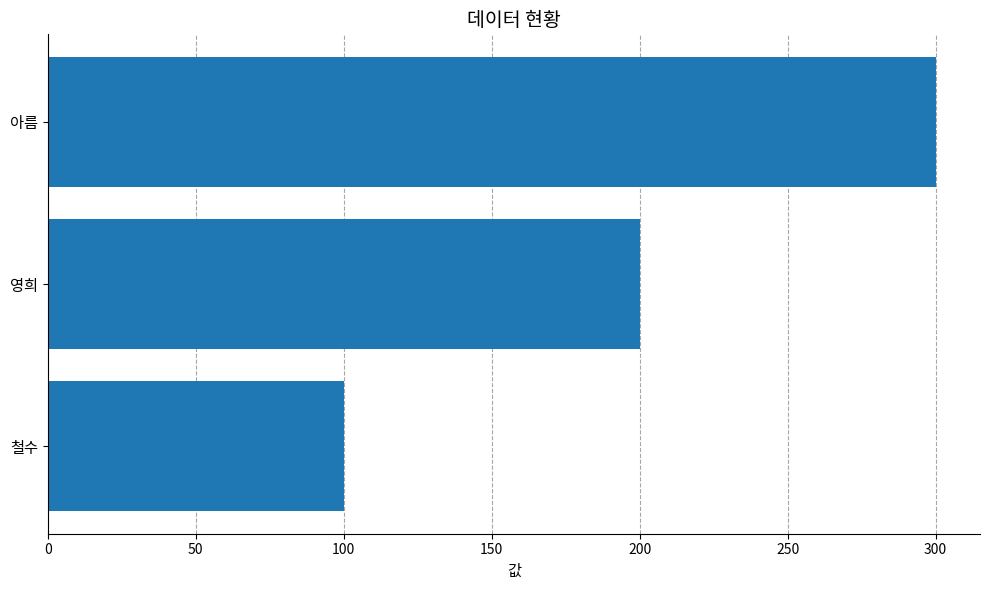

How many series are shown in this chart?

1